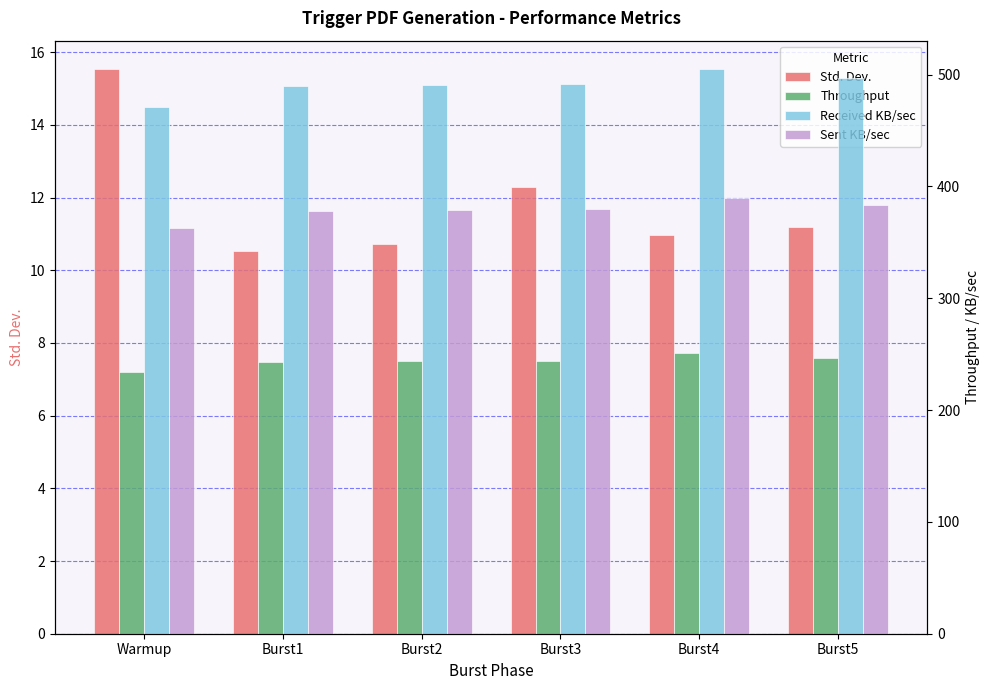

What is the sum of all Received KB/sec values?

2944.7